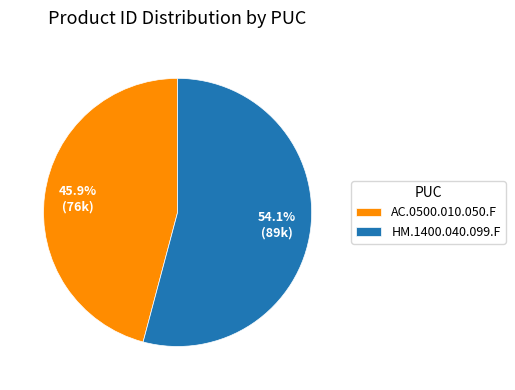

To the nearest percent, what is the difference between the AC.0500.010.050.F and HM.1400.040.099.F slice percentages?

8%